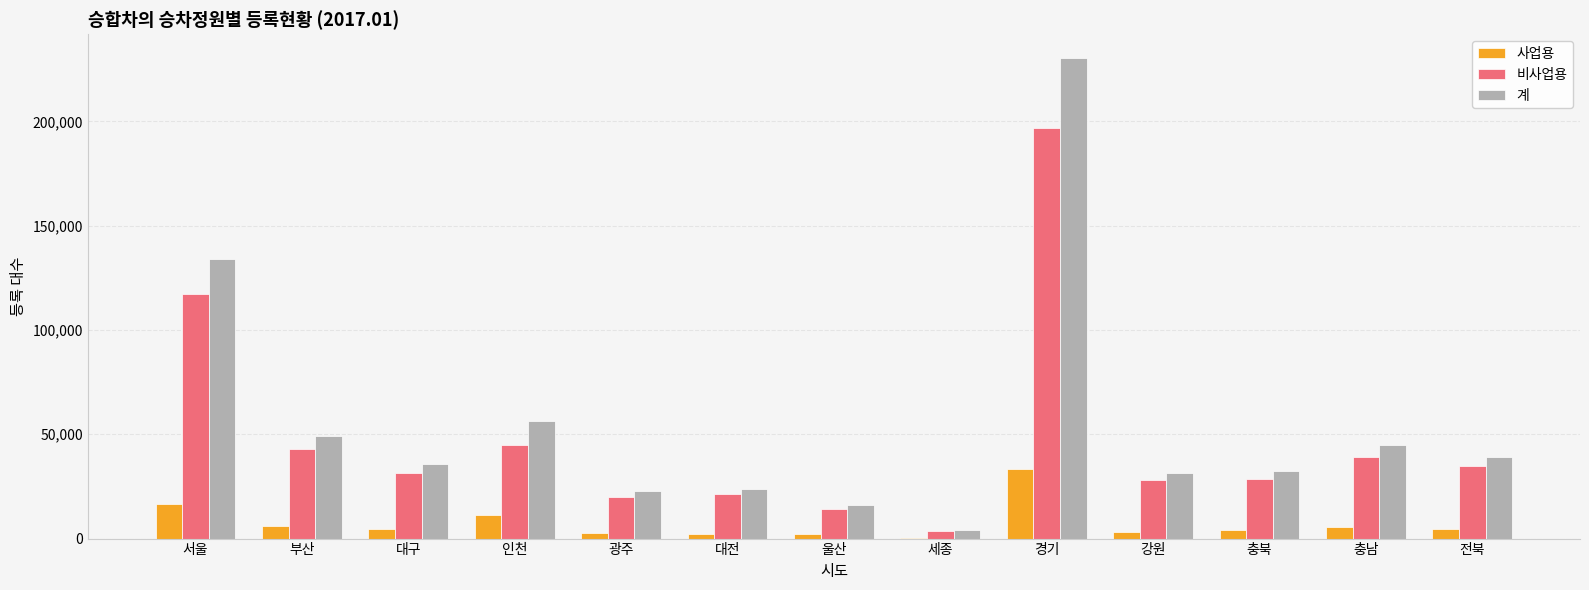

At which category does the chart reach its peak across all series?

경기